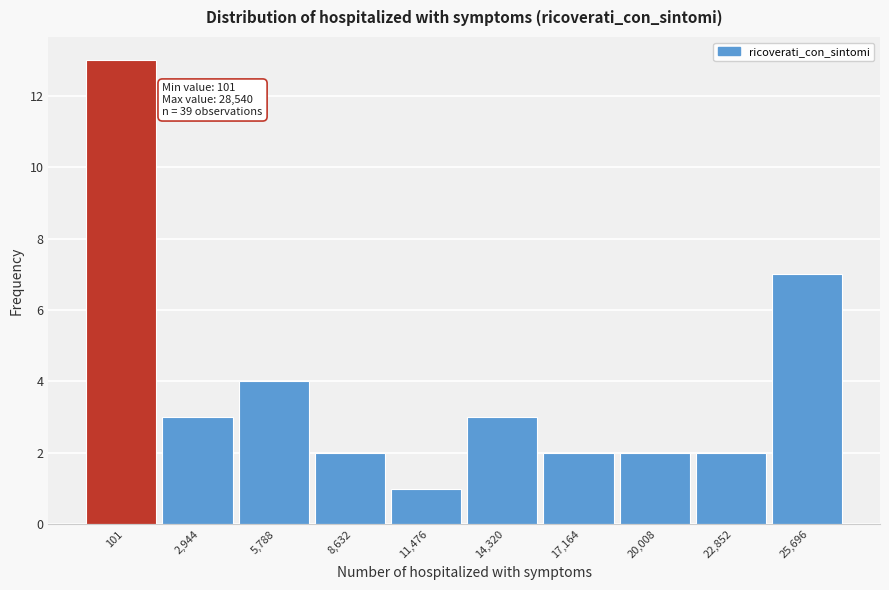

Reading right to left, transcribe all the data shown in this chart.

25,696=7	22,852=2	20,008=2	17,164=2	14,320=3	11,476=1	8,632=2	5,788=4	2,944=3	101=13